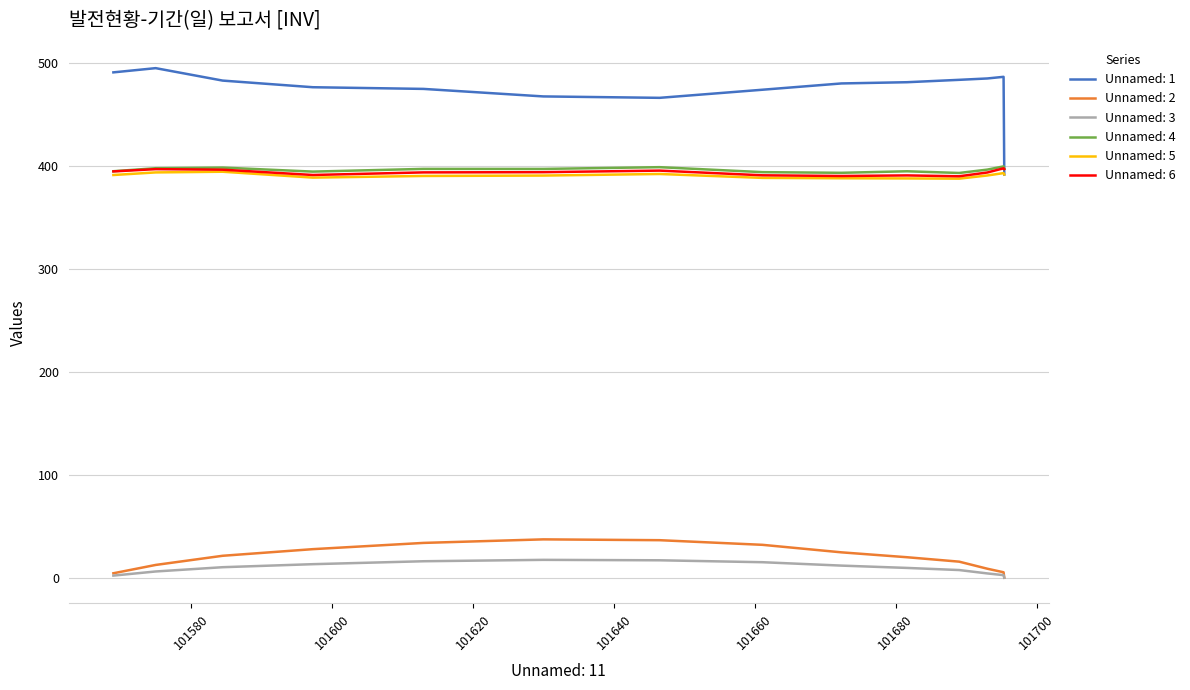

At how many categories does at least one series exceed 408?

13